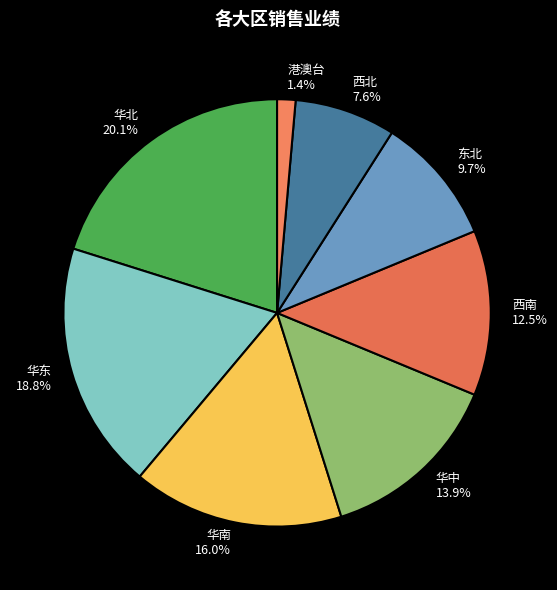

What percentage is NOT represented by 西北?

92.4%